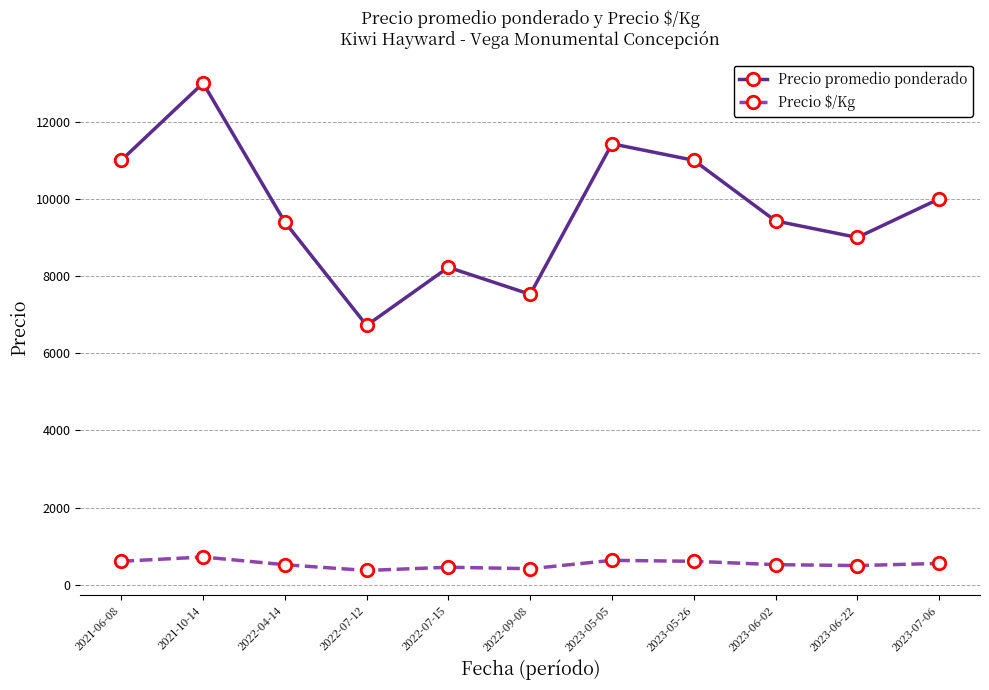

What is the value of the Precio $/Kg point at the 8th from the left?

611.0